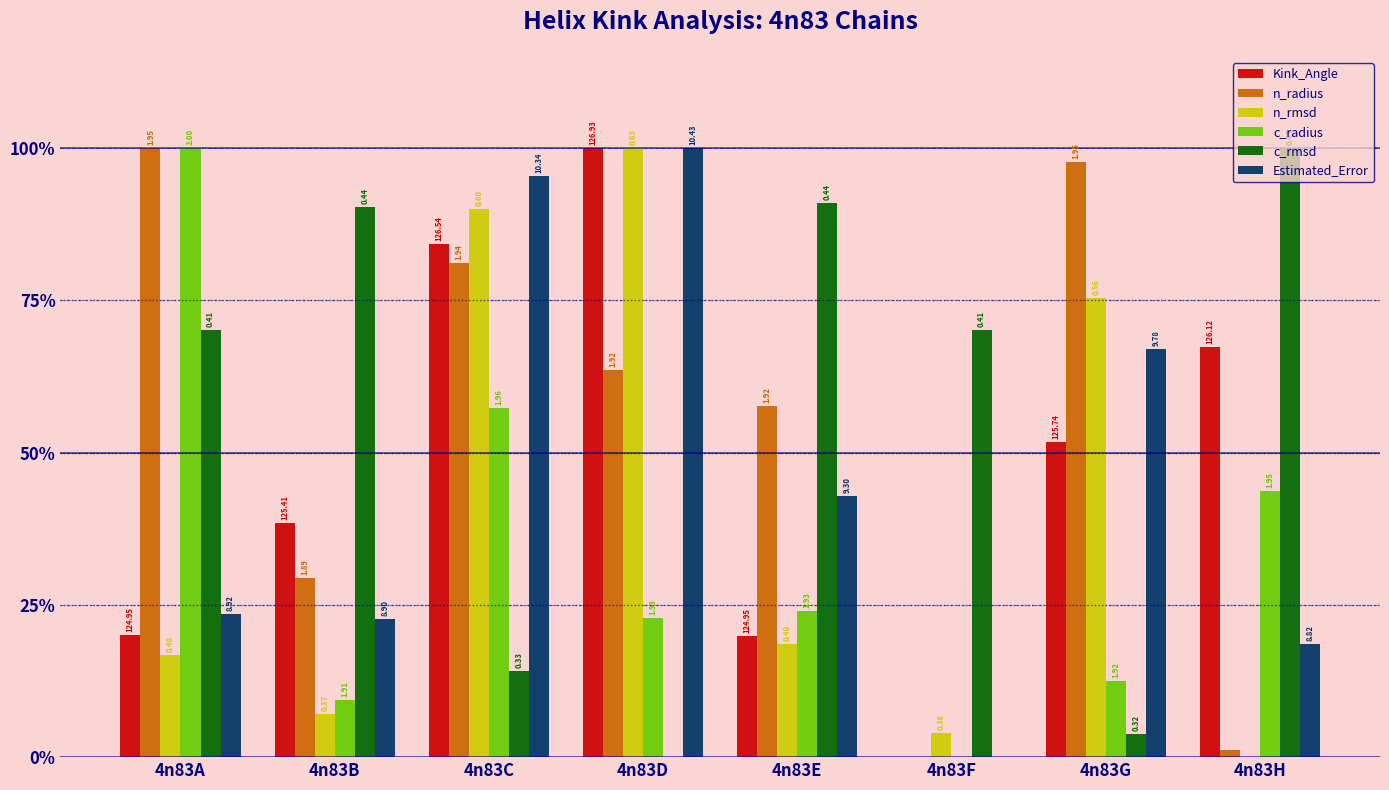

What are all the series names shown in the legend?

Kink_Angle, n_radius, n_rmsd, c_radius, c_rmsd, Estimated_Error